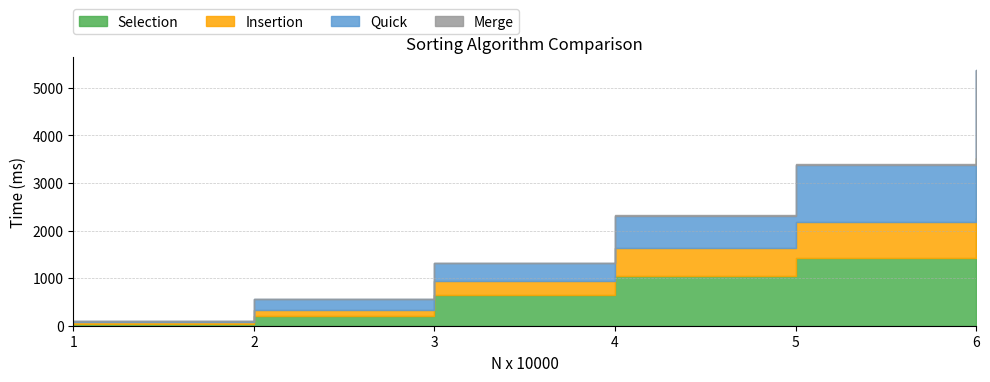

True or false: Quick has more than 1 points higher than both neighbors.

False